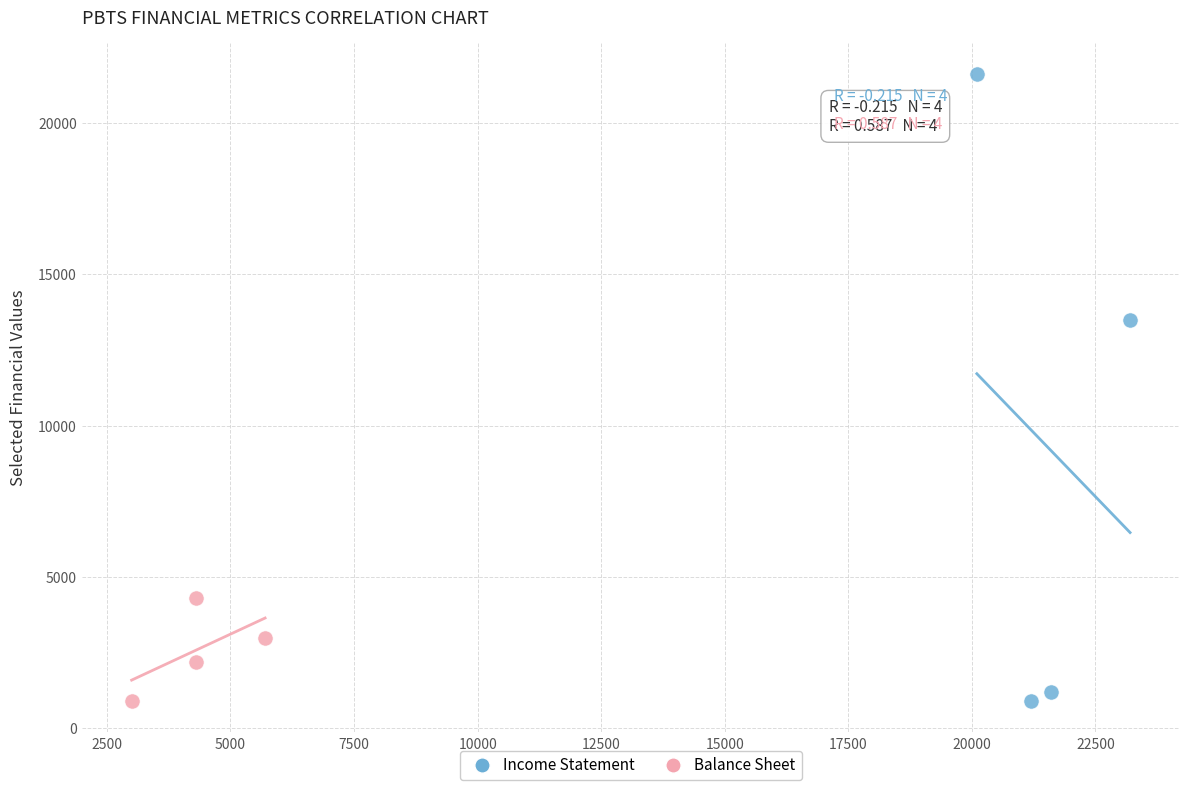

Which series reaches the maximum Y coordinate?

Income Statement